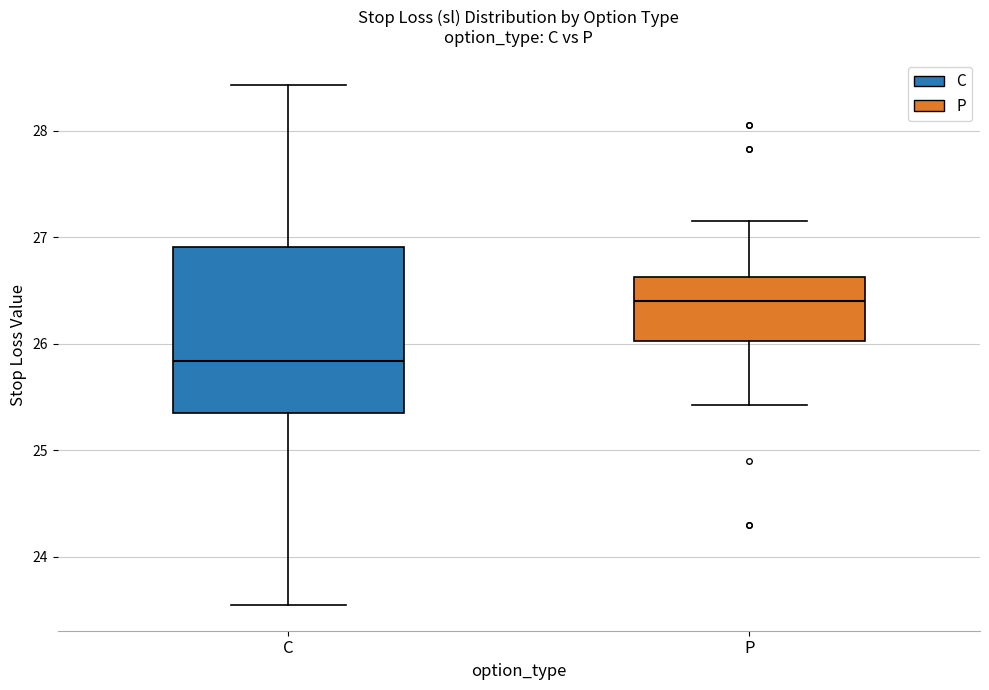

Reading left to right, read every box against the y-axis: the position of its median line, the range the box covers, and the ends of its whiskers. The values are not printed on the chart, so give them approximately, as read against the axis.

C: median 25.8, box 25.4 to 26.9, whiskers 23.6 to 28.4
P: median 26.4, box 26.0 to 26.6, whiskers 25.4 to 27.2